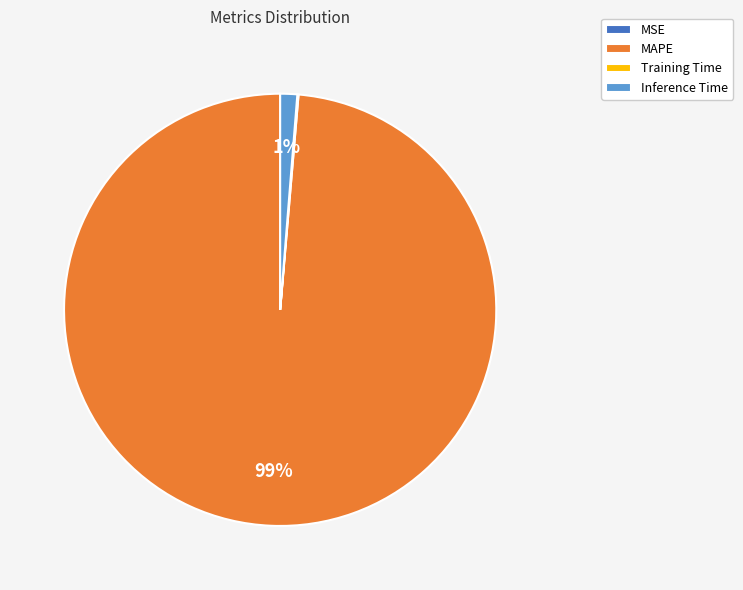

Is it true that Inference Time is 11% of the pie?

False